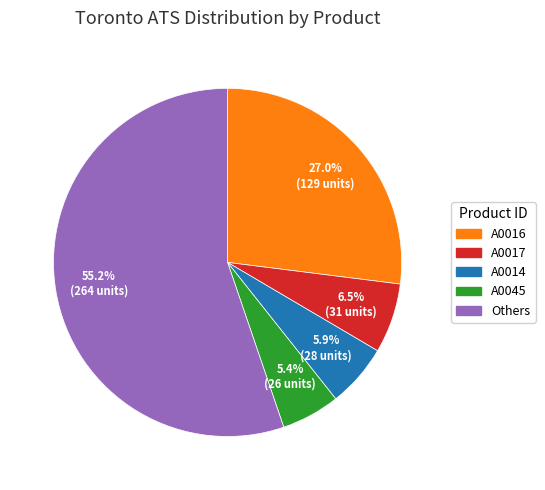

Does any single category account for the majority?

Yes